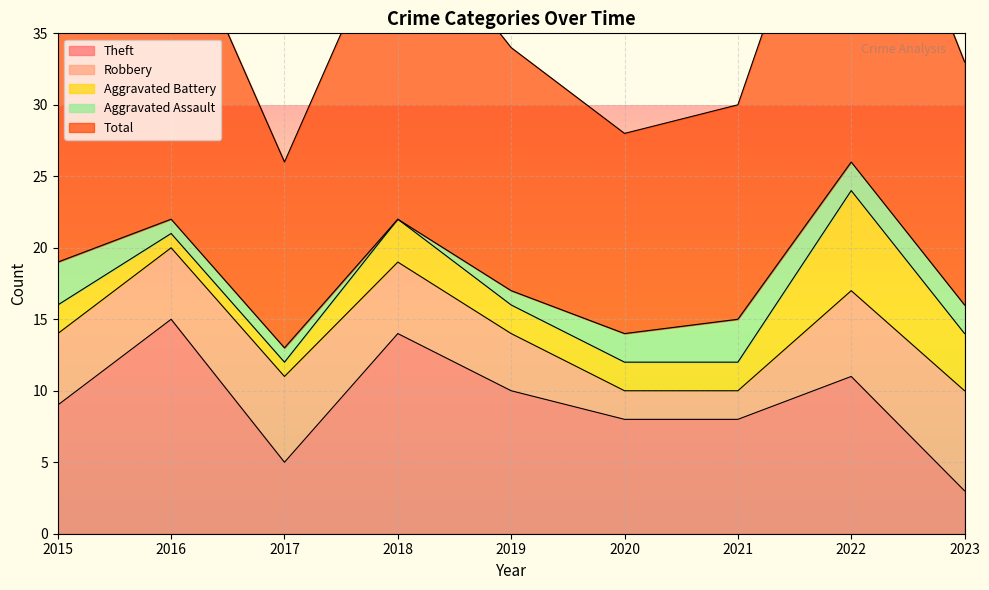

Which series has the largest total across all categories?

Total